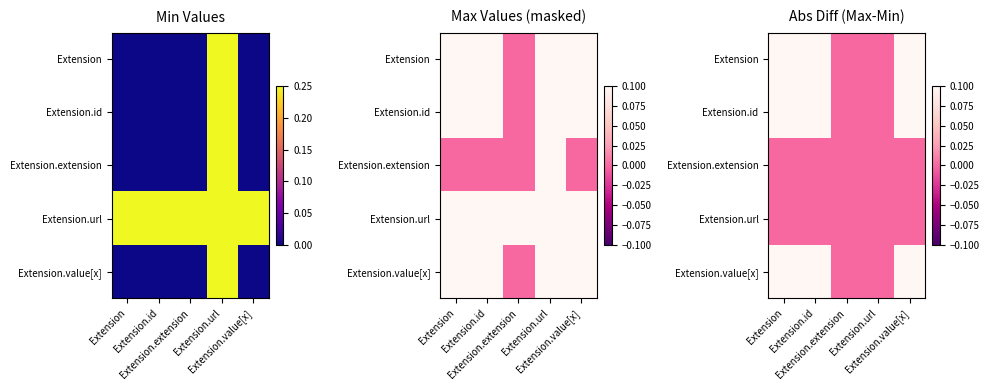

Is it true that Extension.id equals 2 at Extension?

False